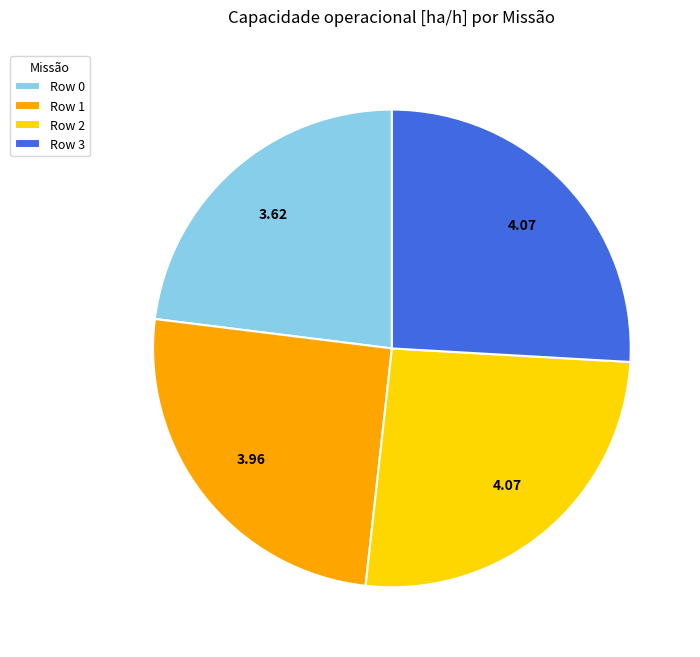

Does Row 3 represent more than half of the total?

No